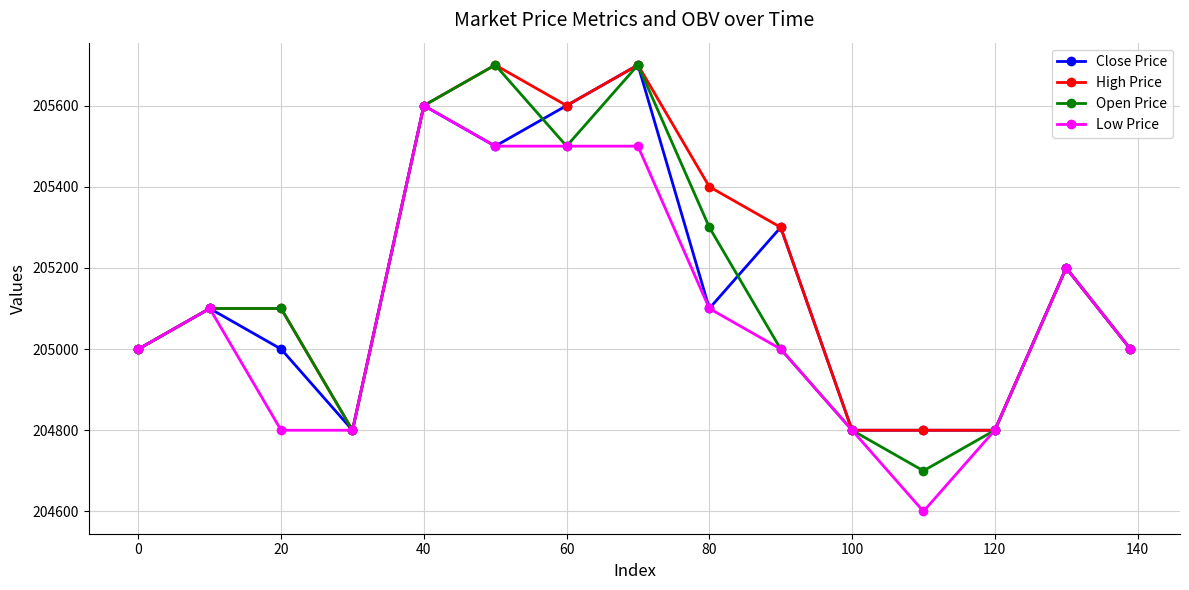

How many lines are shown in the chart?

4